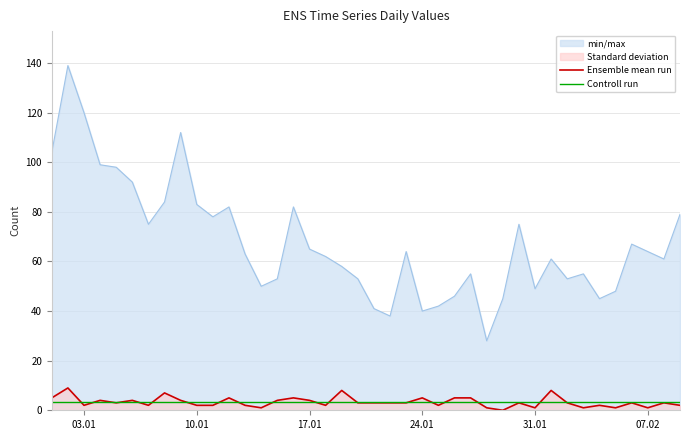

Reading left to right, extract all data points from this chart.

Ensemble mean run: 5.0	9.0	2.0	4.0	3.0	4.0	2.0	7.0	4.0	2.0	2.0	5.0	2.0	1.0	4.0	5.0	4.0	2.0	8.0	3.0	3.0	3.0	3.0	5.0	2.0	5.0	5.0	1.0	0.0	3.0	1.0	8.0	3.0	1.0	2.0	1.0	3.0	1.0	3.0	2.0
Controll run: 3.3	3.3	3.3	3.3	3.3	3.3	3.3	3.3	3.3	3.3	3.3	3.3	3.3	3.3	3.3	3.3	3.3	3.3	3.3	3.3	3.3	3.3	3.3	3.3	3.3	3.3	3.3	3.3	3.3	3.3	3.3	3.3	3.3	3.3	3.3	3.3	3.3	3.3	3.3	3.3